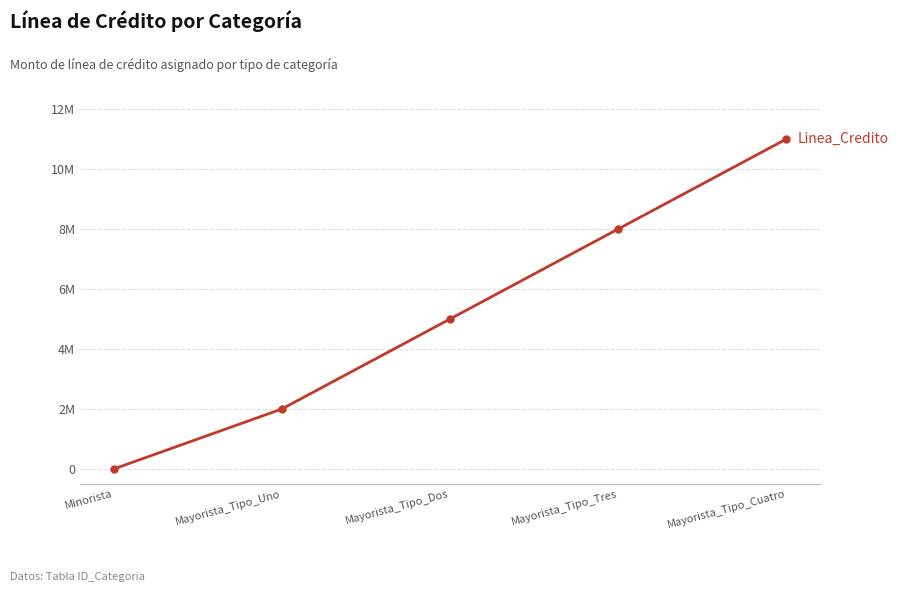

Does the chart have visible grid lines?

Yes